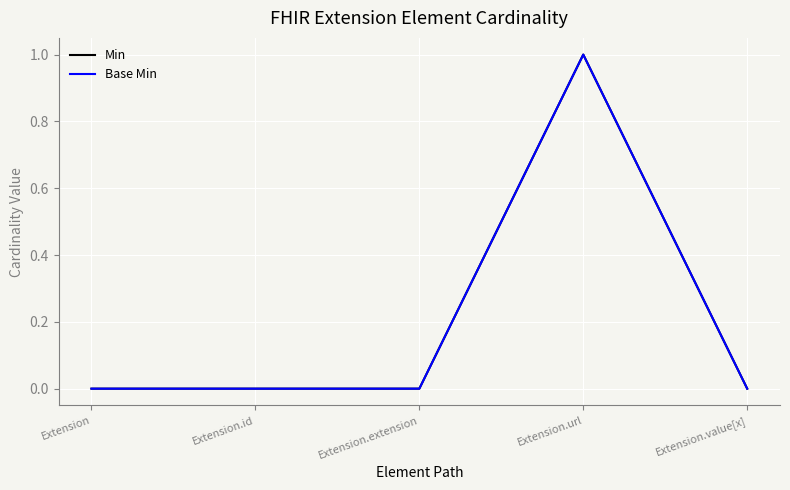

Does the chart have visible grid lines?

Yes